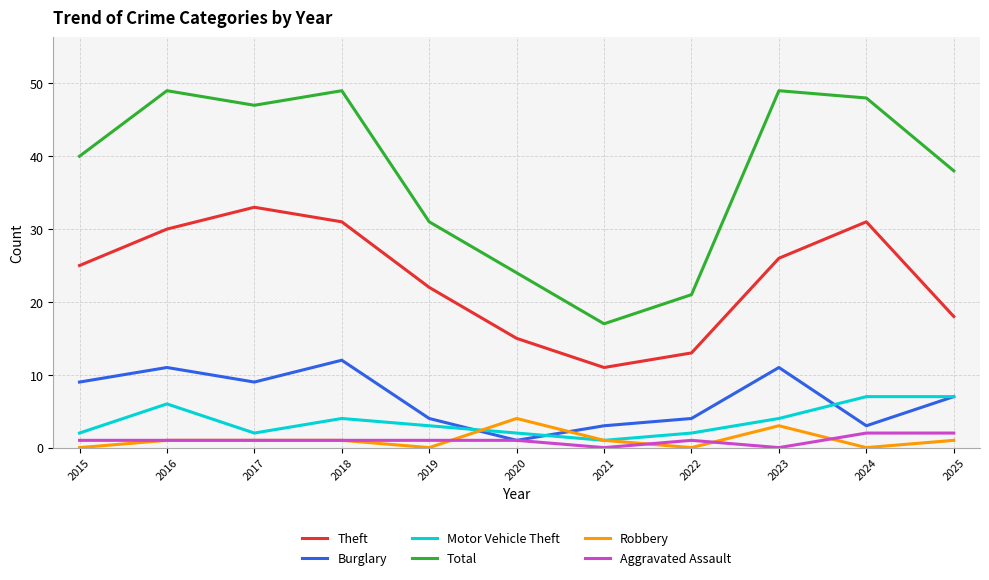

At which category does Motor Vehicle Theft reach its first local valley?

2017